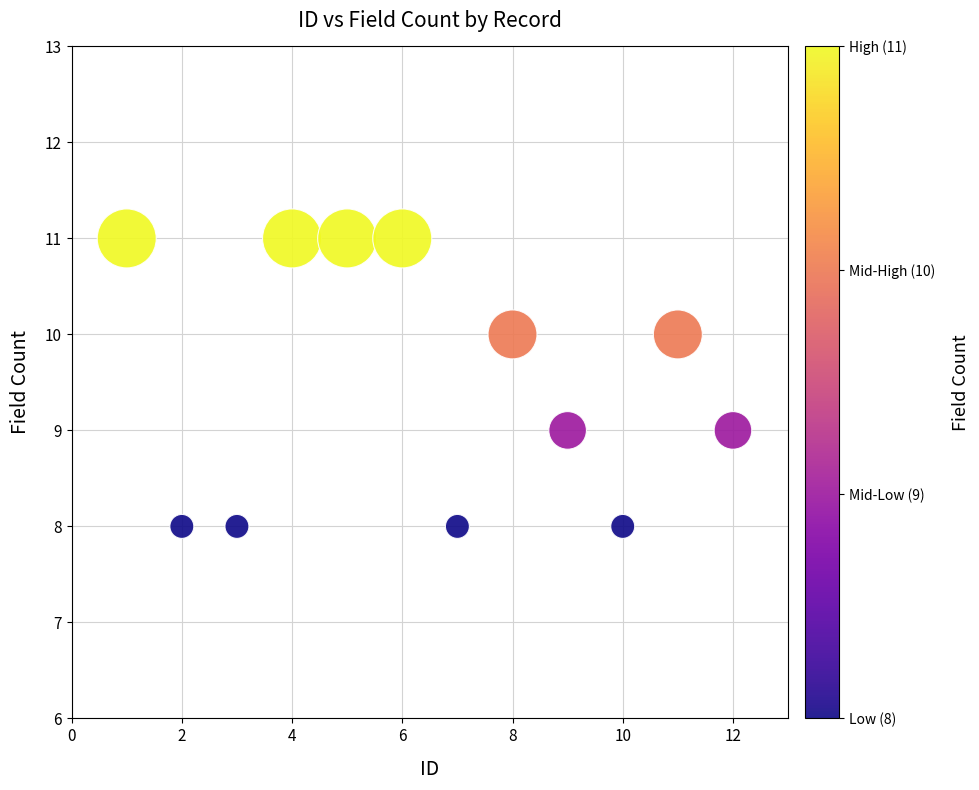

What is the range of Y values (max minus min)?

3